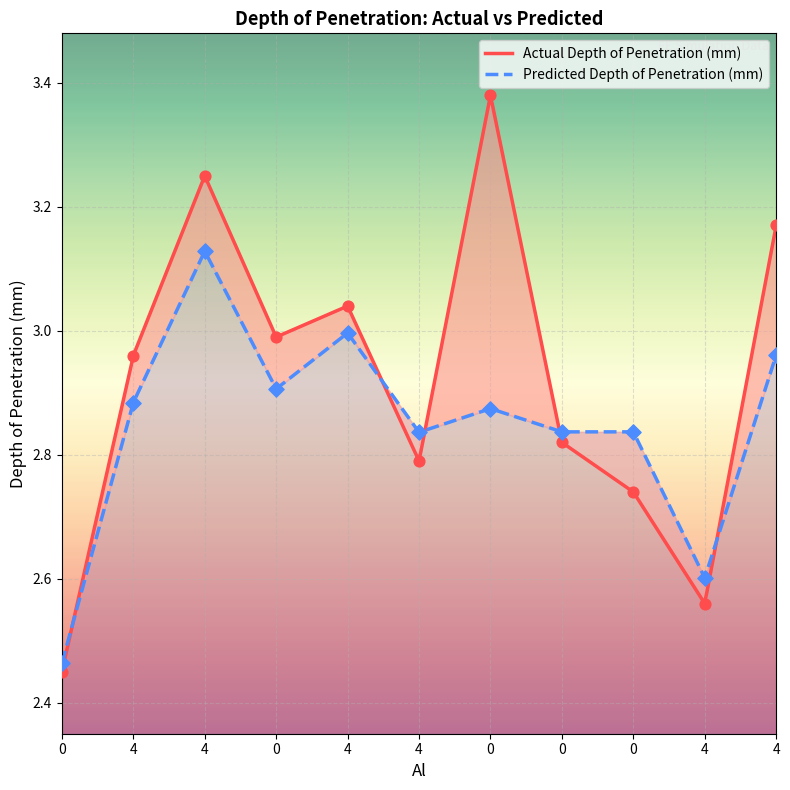

Which series has the widest spread of Y values?

Actual_Depth of Penetration (mm) FE_Sim